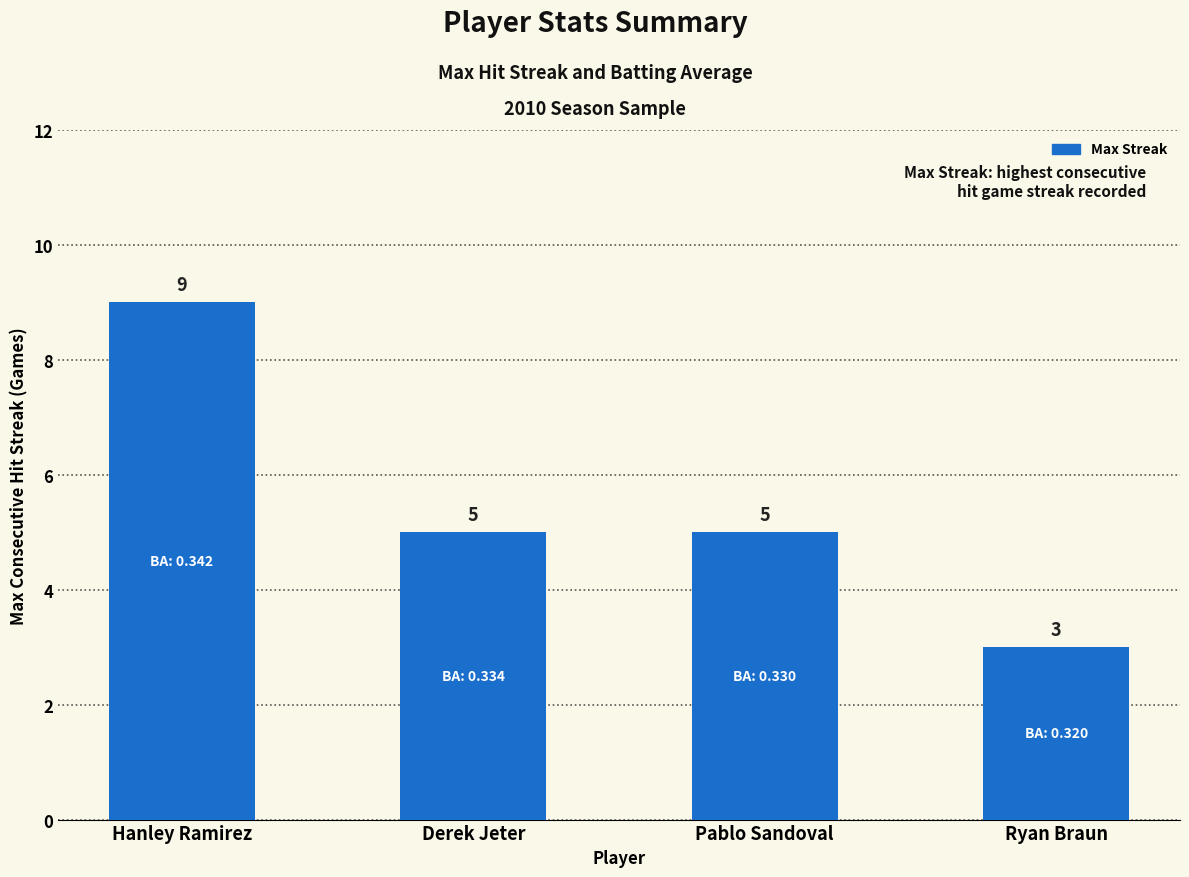

The value at Derek Jeter is 8. True or false?

False